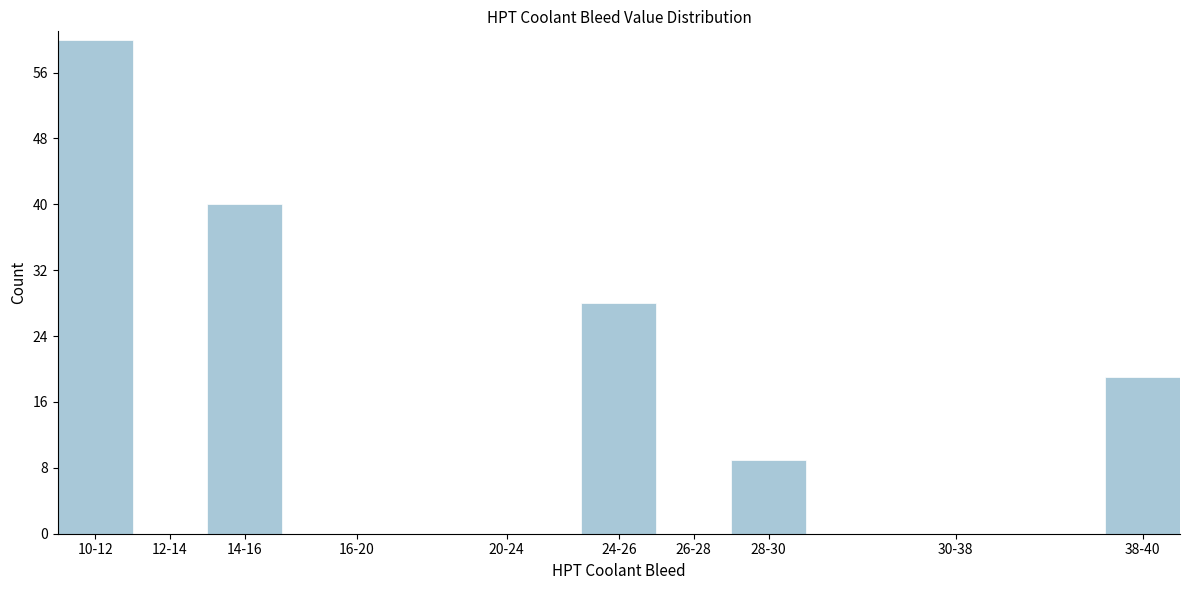

Reading left to right, what are all the values shown in this chart?

10-12=60	12-14=0	14-16=40	16-20=0	20-24=0	24-26=28	26-28=0	28-30=9	30-38=0	38-40=19